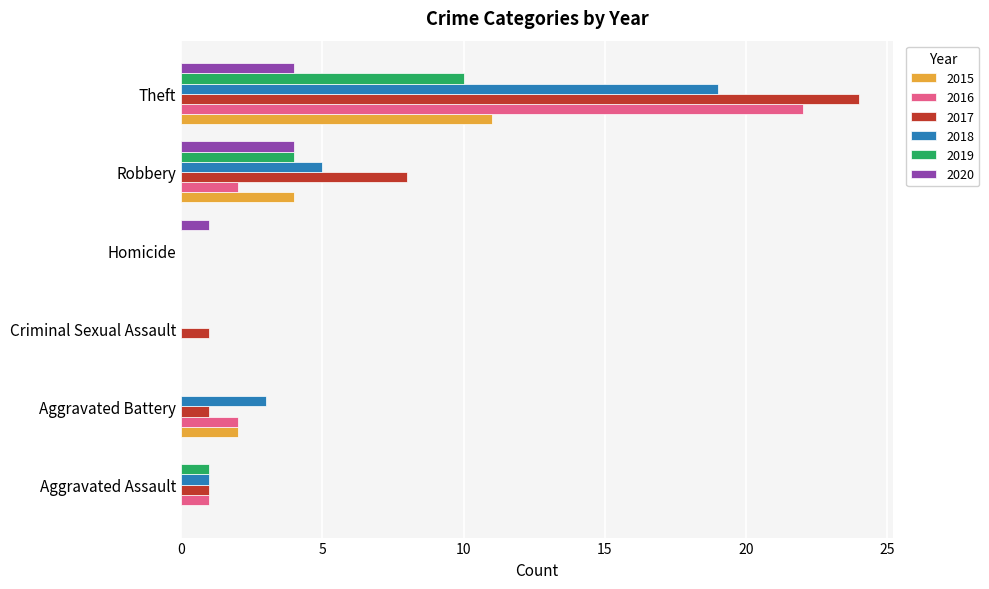

How many 2015 values are between 0 and 4?

5